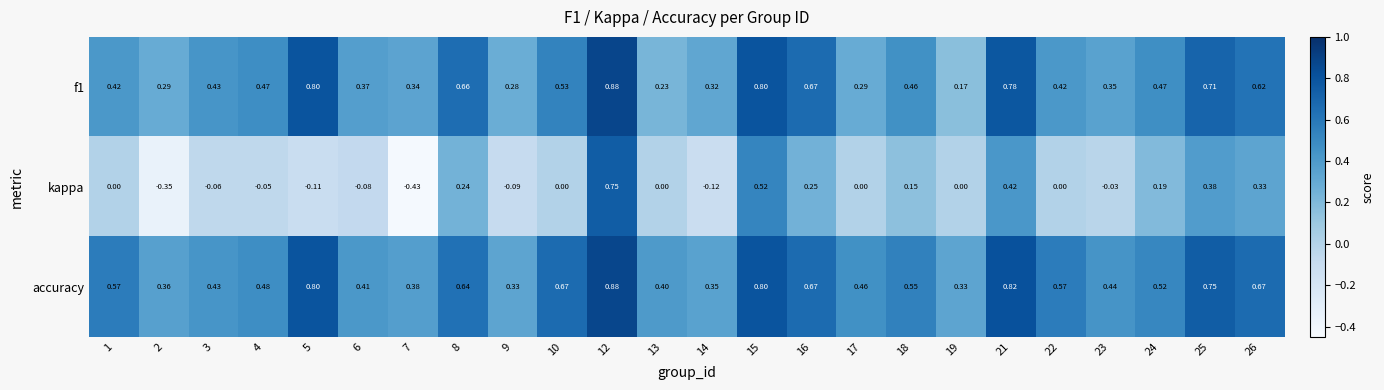

Which series has the largest range (max minus min)?

kappa